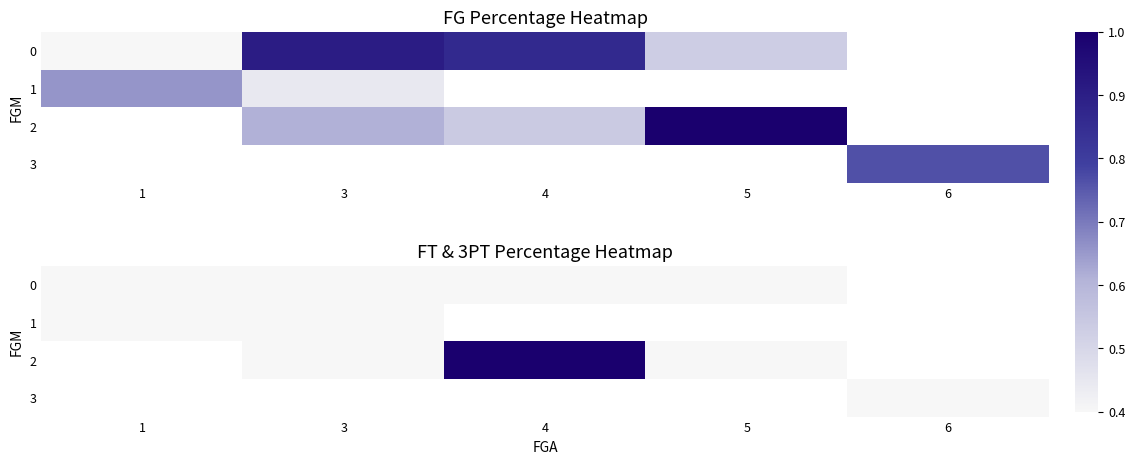

Is the value of row_2 at 3 greater than the value of row_1 at 5?

No